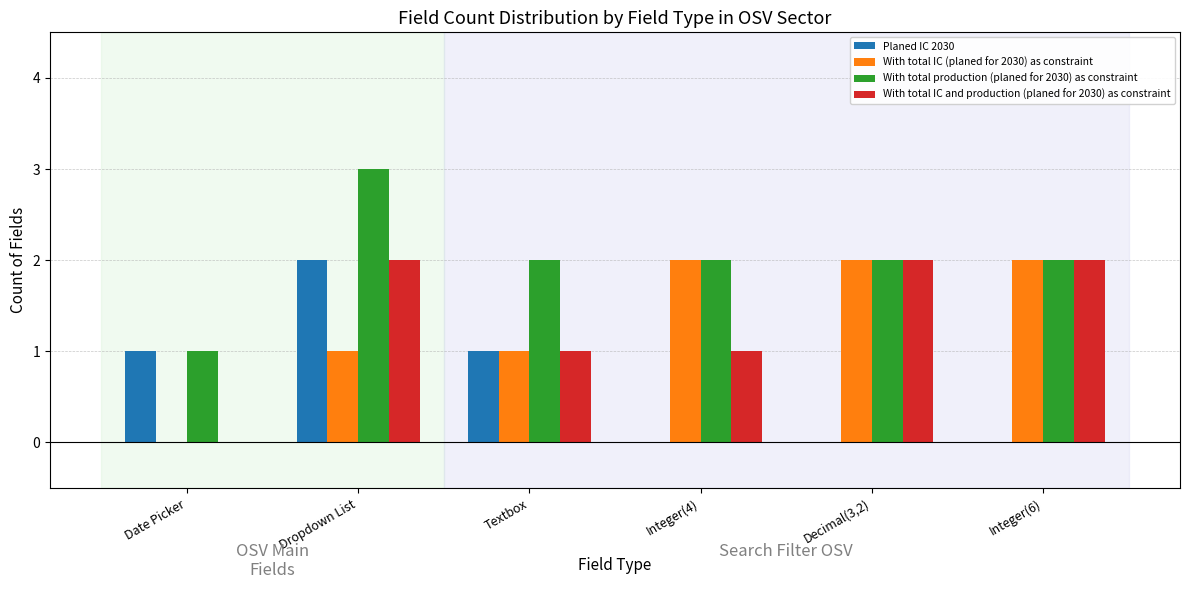

Between Integer(4) and Integer(6), which series saw the biggest shift?

With total IC and production (planed for 2030) as constraint